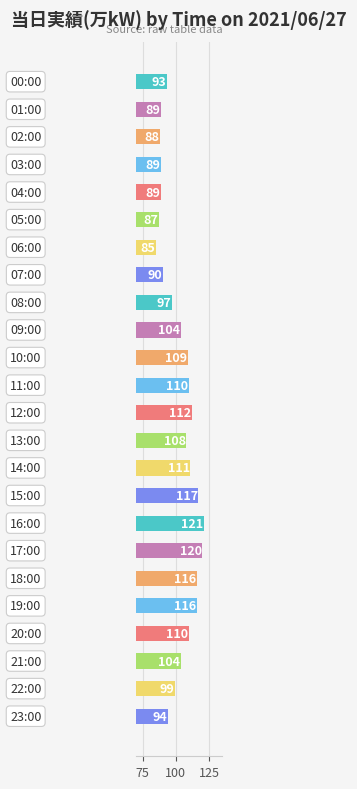

What is the average value?

102